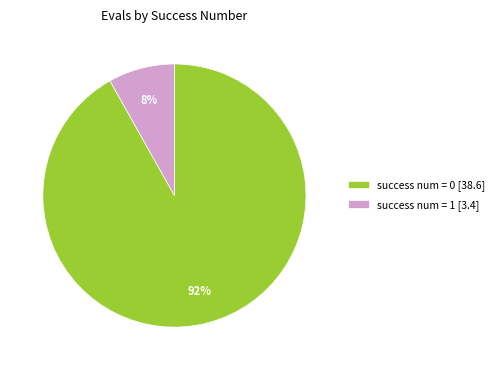

What percentage is the success num = 1 [3.4] slice, to the nearest percent?

8%